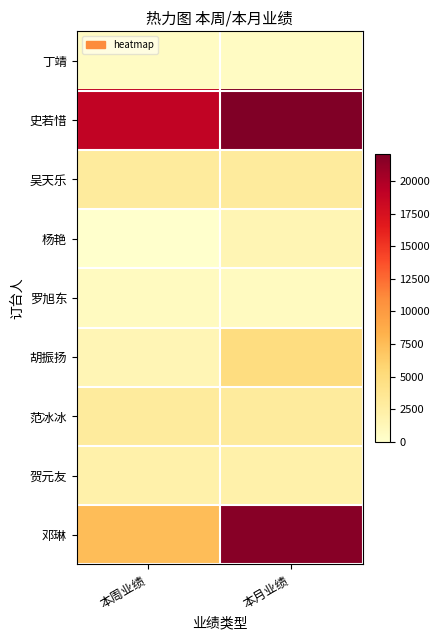

Between 本周业绩 and 本月业绩, which series saw the biggest shift?

邓琳